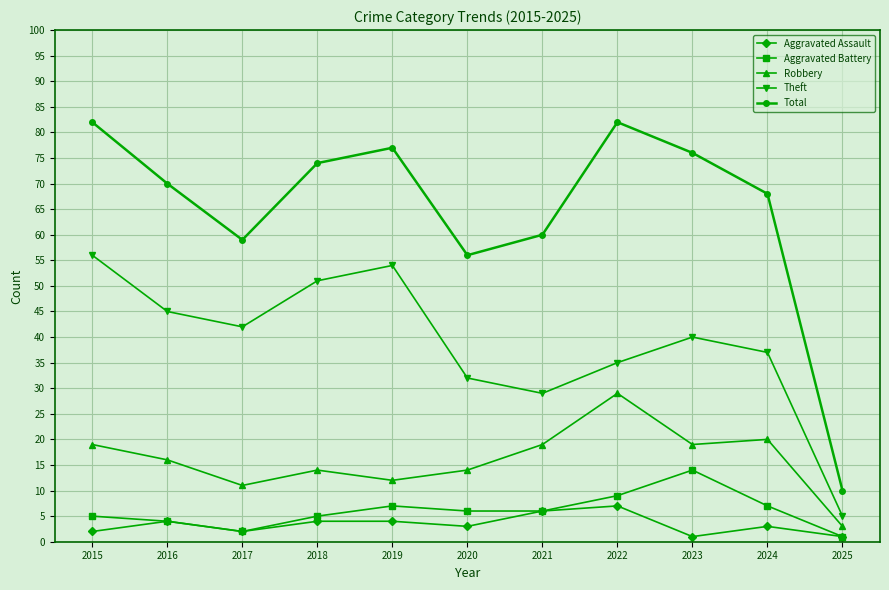

Reading left to right, transcribe all the data shown in this chart.

Aggravated Assault: 2015=2	2016=4	2017=2	2018=4	2019=4	2020=3	2021=6	2022=7	2023=1	2024=3	2025=1
Aggravated Battery: 2015=5	2016=4	2017=2	2018=5	2019=7	2020=6	2021=6	2022=9	2023=14	2024=7	2025=1
Robbery: 2015=19	2016=16	2017=11	2018=14	2019=12	2020=14	2021=19	2022=29	2023=19	2024=20	2025=3
Theft: 2015=56	2016=45	2017=42	2018=51	2019=54	2020=32	2021=29	2022=35	2023=40	2024=37	2025=5
Total: 2015=82	2016=70	2017=59	2018=74	2019=77	2020=56	2021=60	2022=82	2023=76	2024=68	2025=10